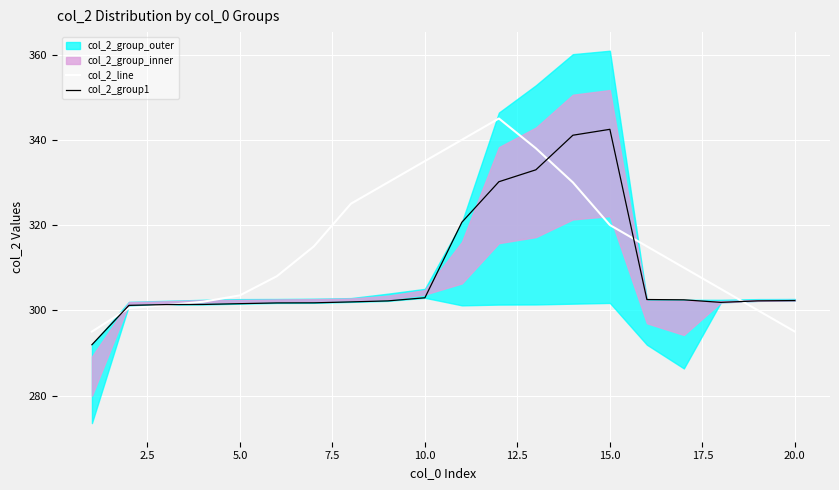

Is it true that col_2_group1 equals 302.3 at 20.0?

True